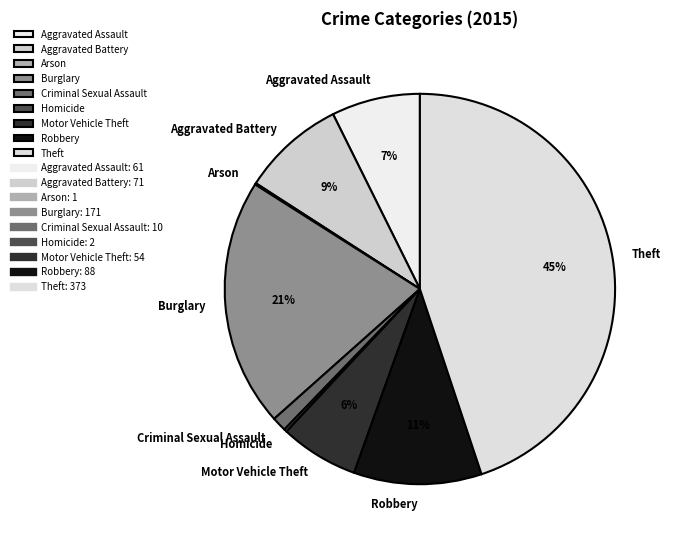

Is there a majority slice in this chart?

No